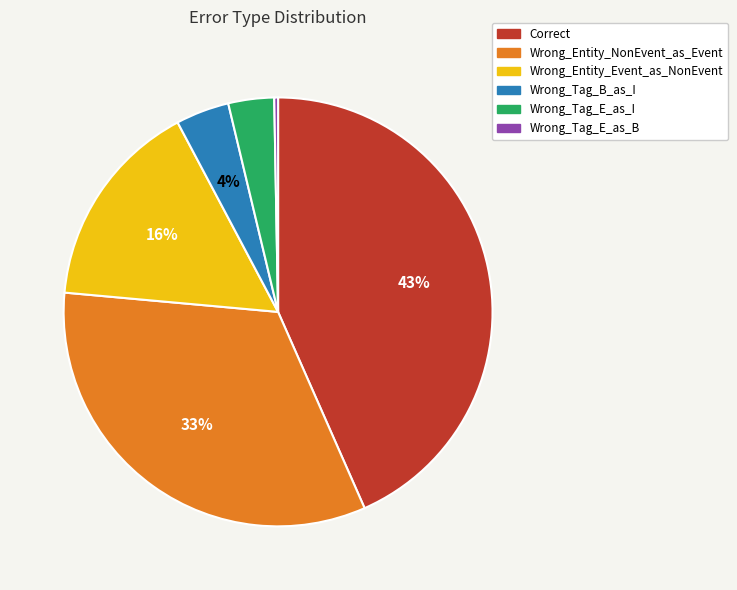

Is Wrong_Tag_E_as_I the majority of the pie?

No